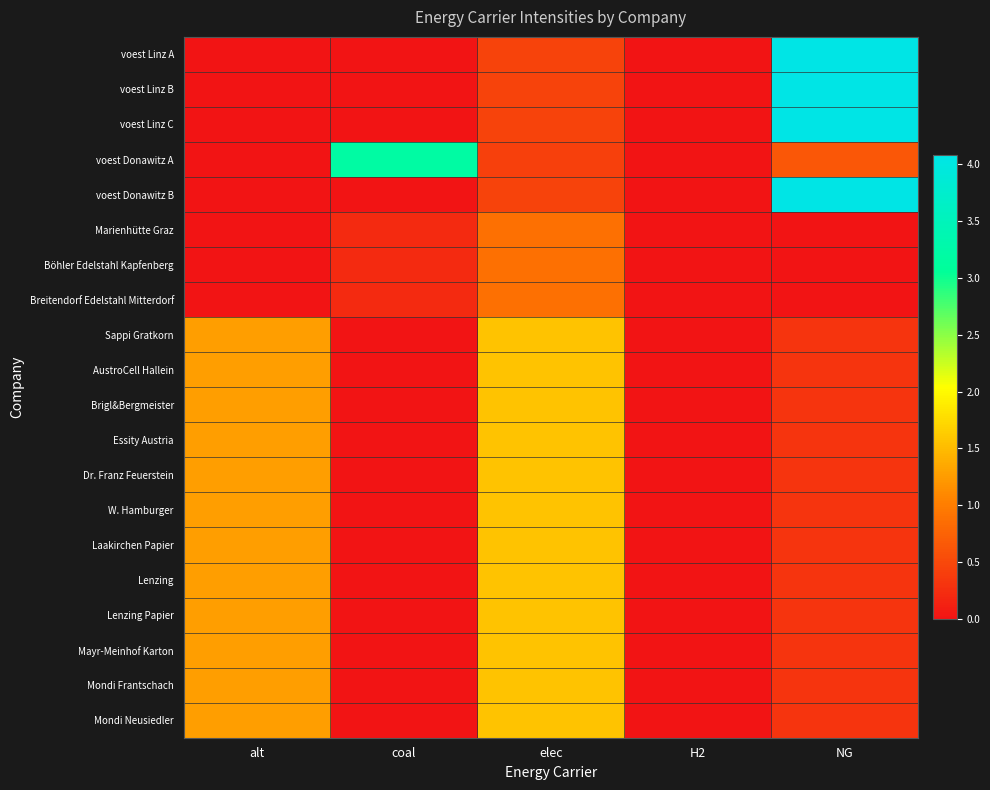

Which has a higher value, elec or alt?

elec